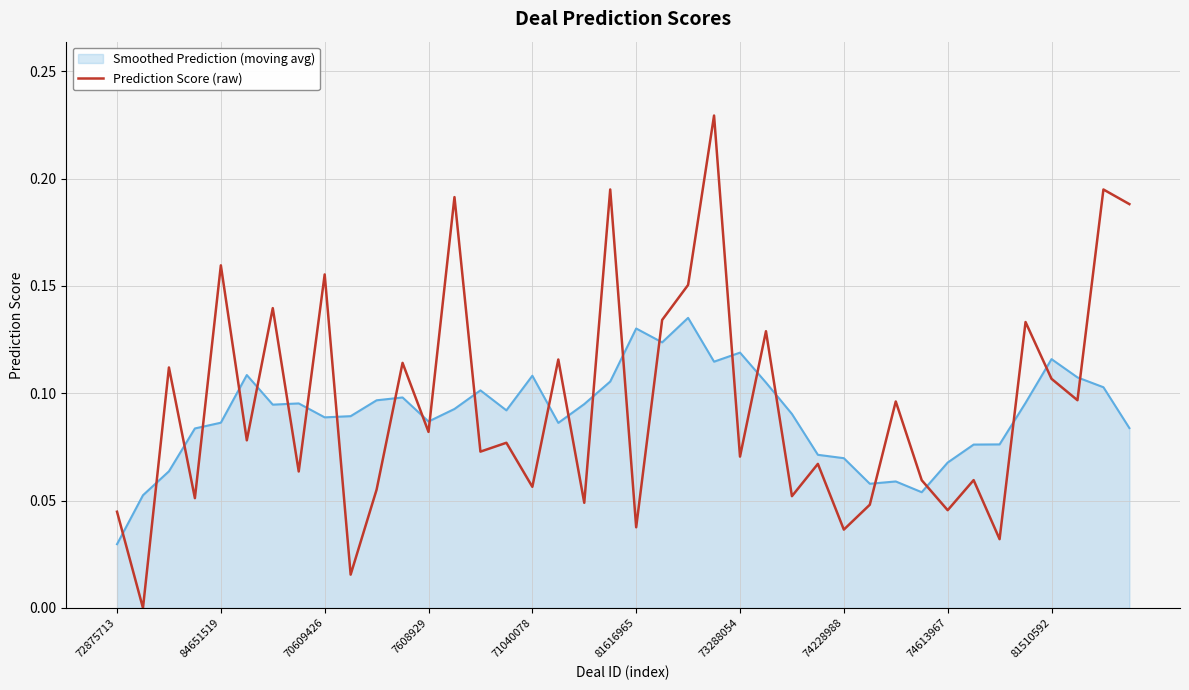

Which series has the largest range (max minus min)?

Prediction Score (raw)